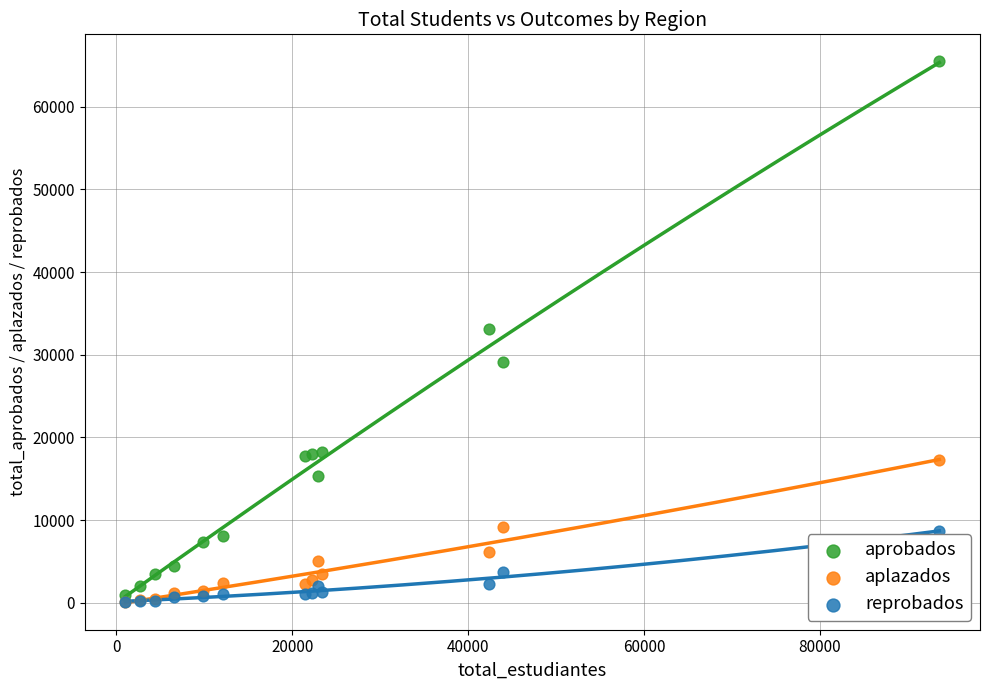

What are all the series names shown in the legend?

aprobados, aplazados, reprobados